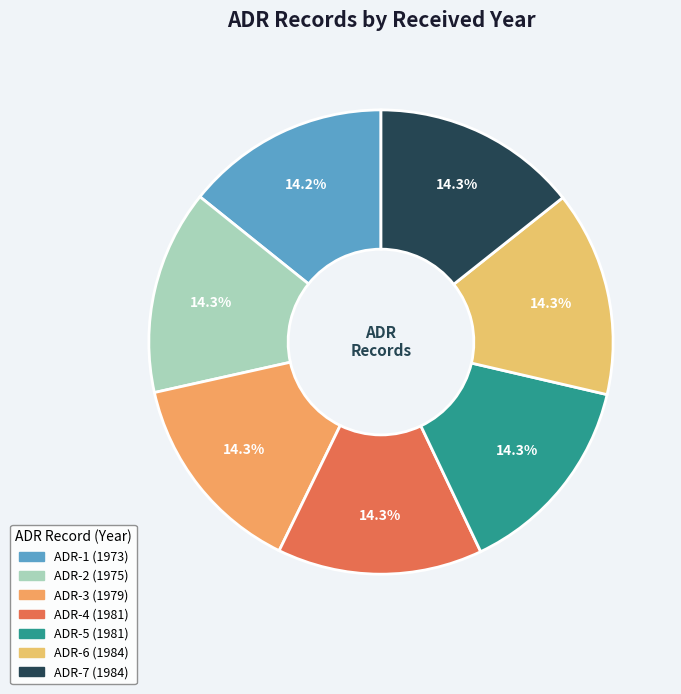

To the nearest percent, what portion does ADR-1 represent?

14%